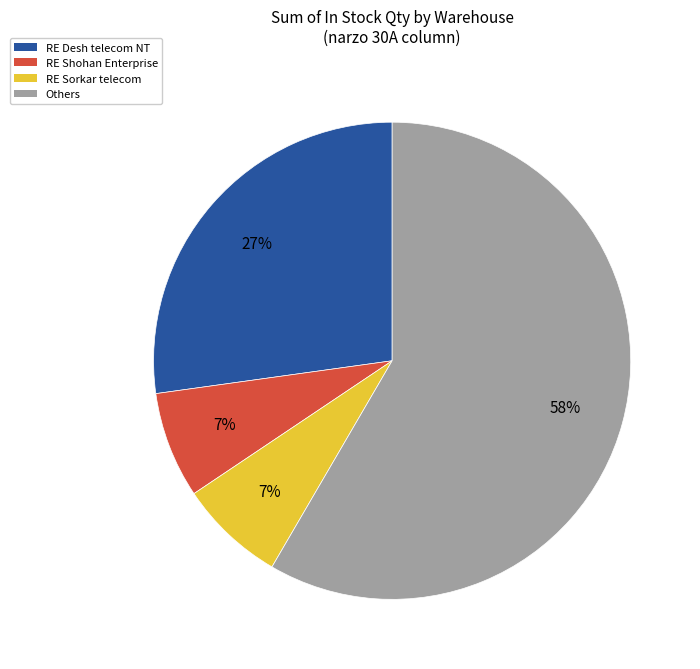

How many segments does this pie chart have?

4